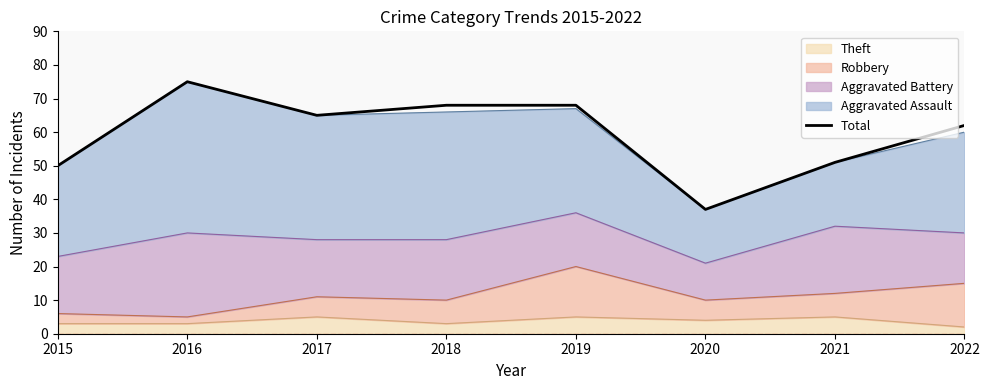

What is the sum of the values at 2019 and 2022?

130